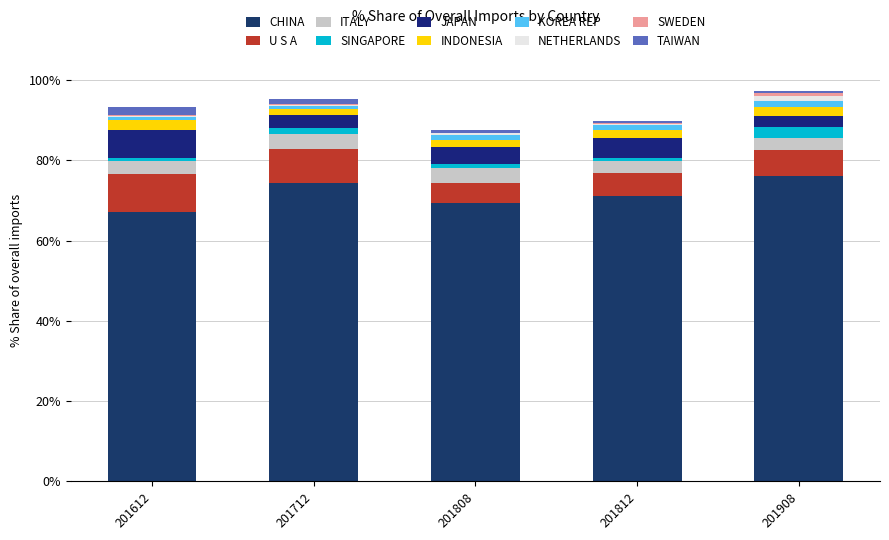

Are the bars grouped side by side (vs. stacked)?

No